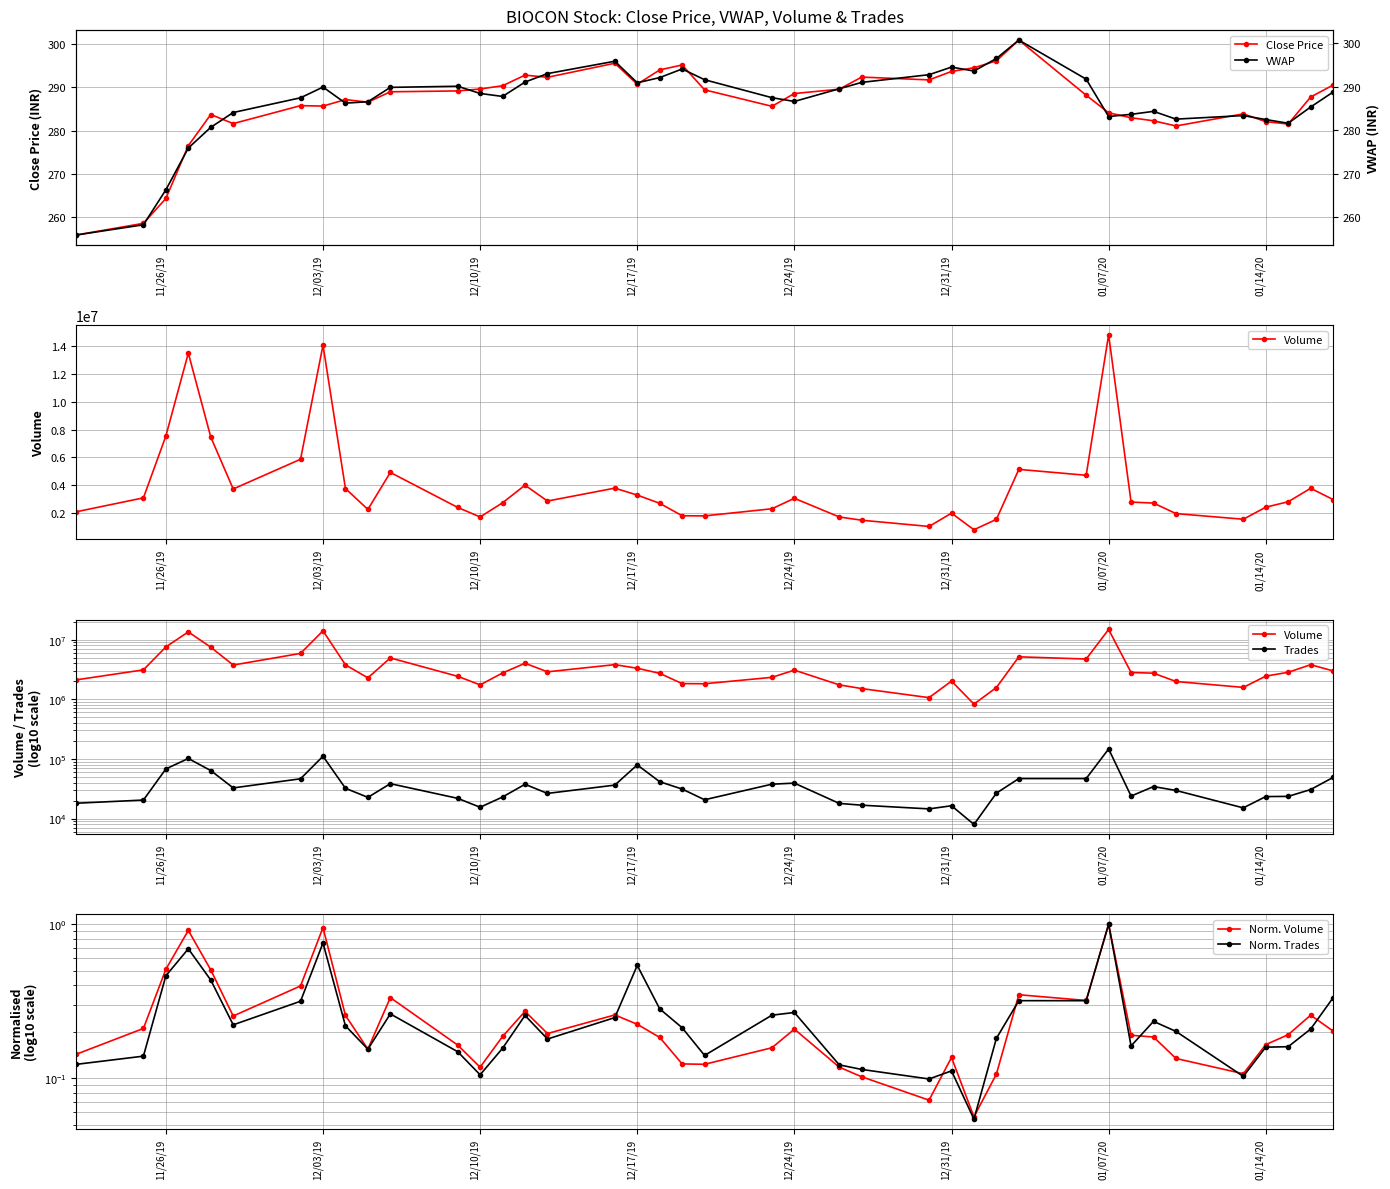

The value of Close Price at 12/24/19 is 288.6. True or false?

True